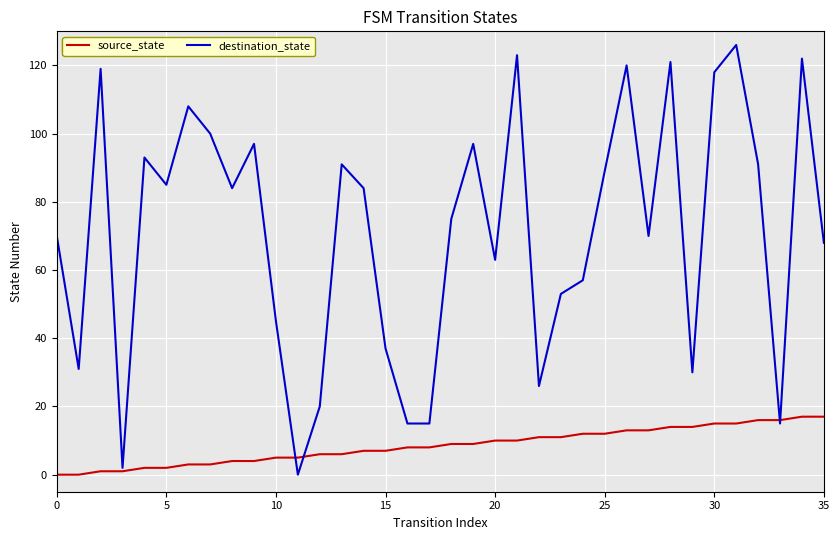

Which series has the largest total across all categories?

destination_state